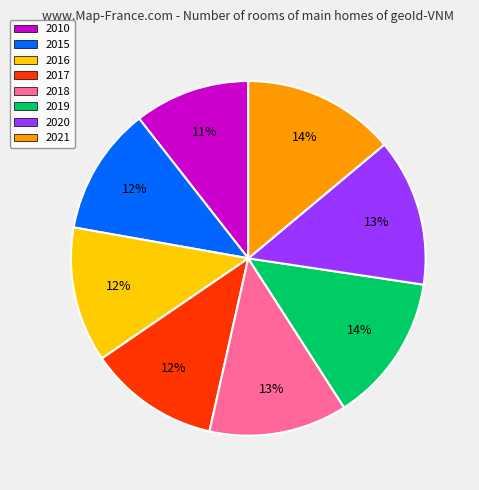

Which has a higher value, 2015 or 2018?

2018